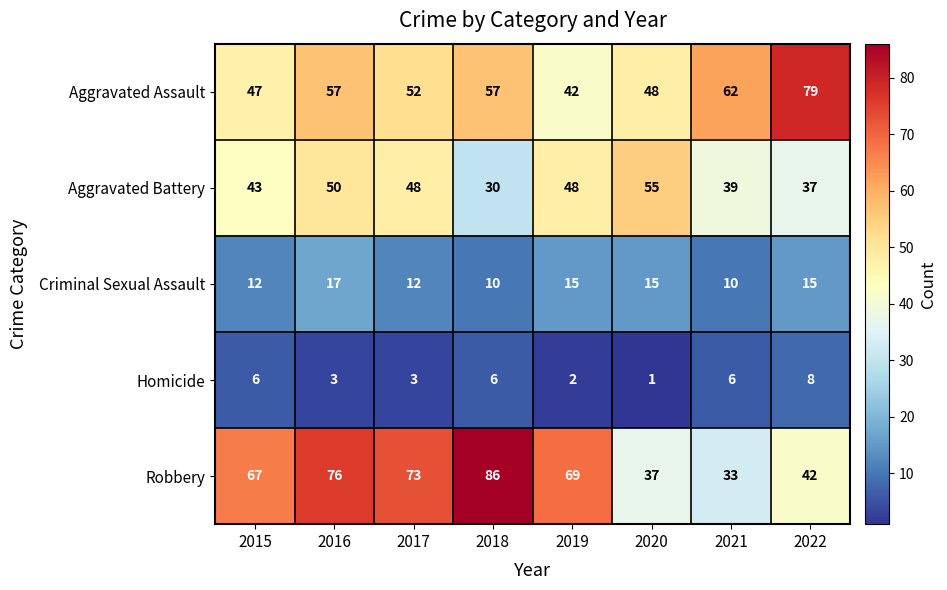

Which series has the largest range (max minus min)?

Robbery